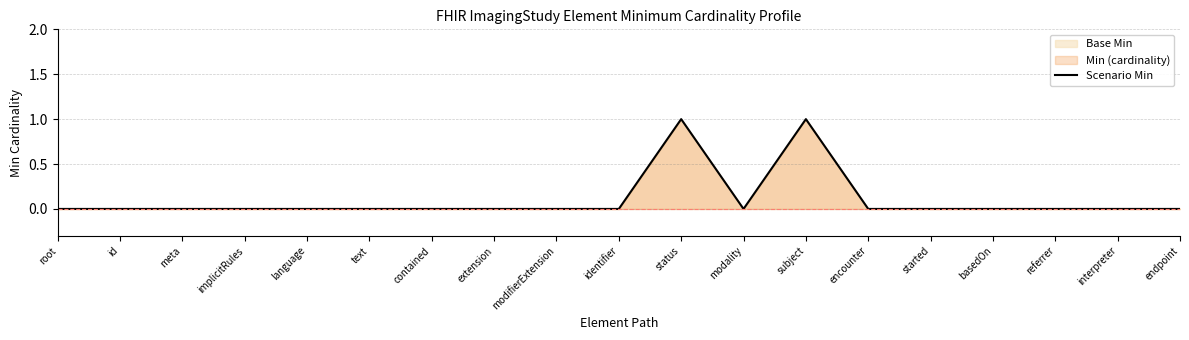

How many points are lower than both their immediate neighbors (excluding endpoints)?

1